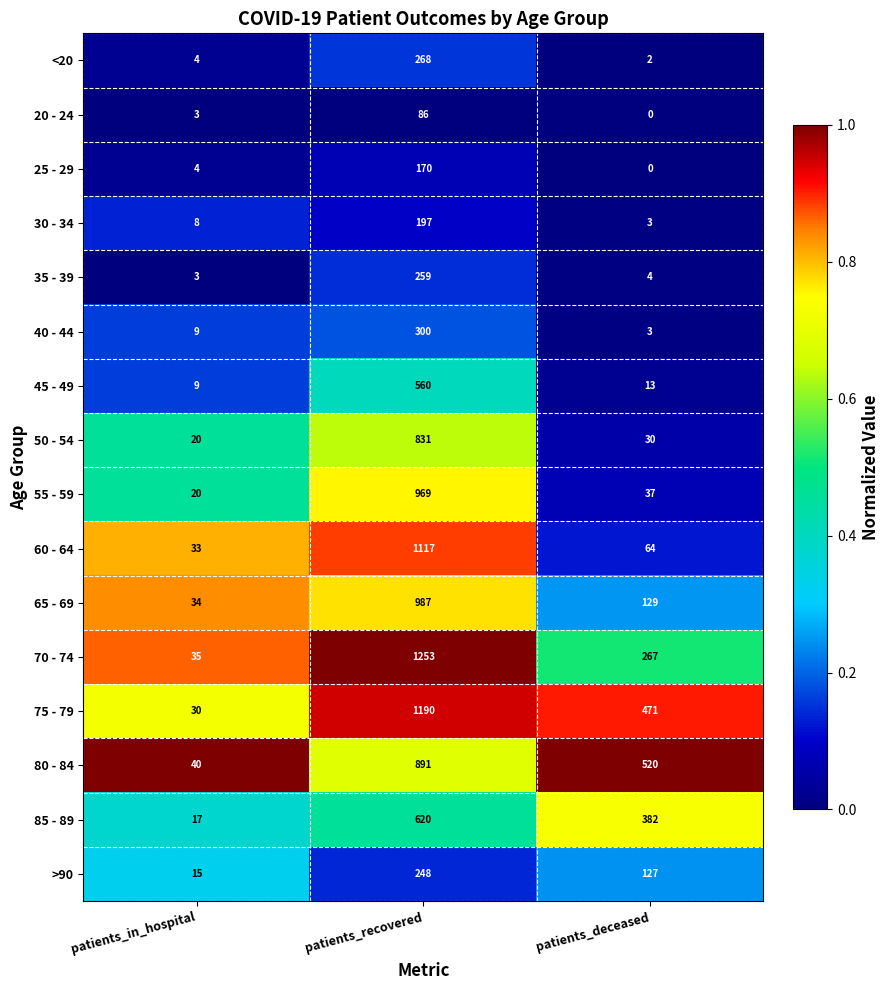

What is the total value across all series at patients_in_hospital?

284